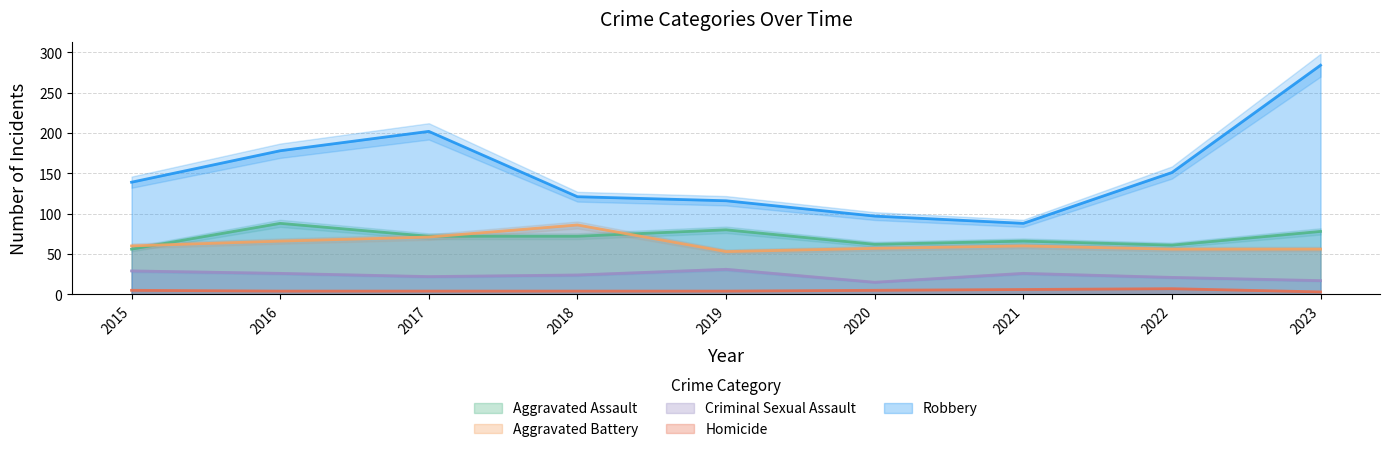

True or false: Homicide and Aggravated Assault cross at least once.

False